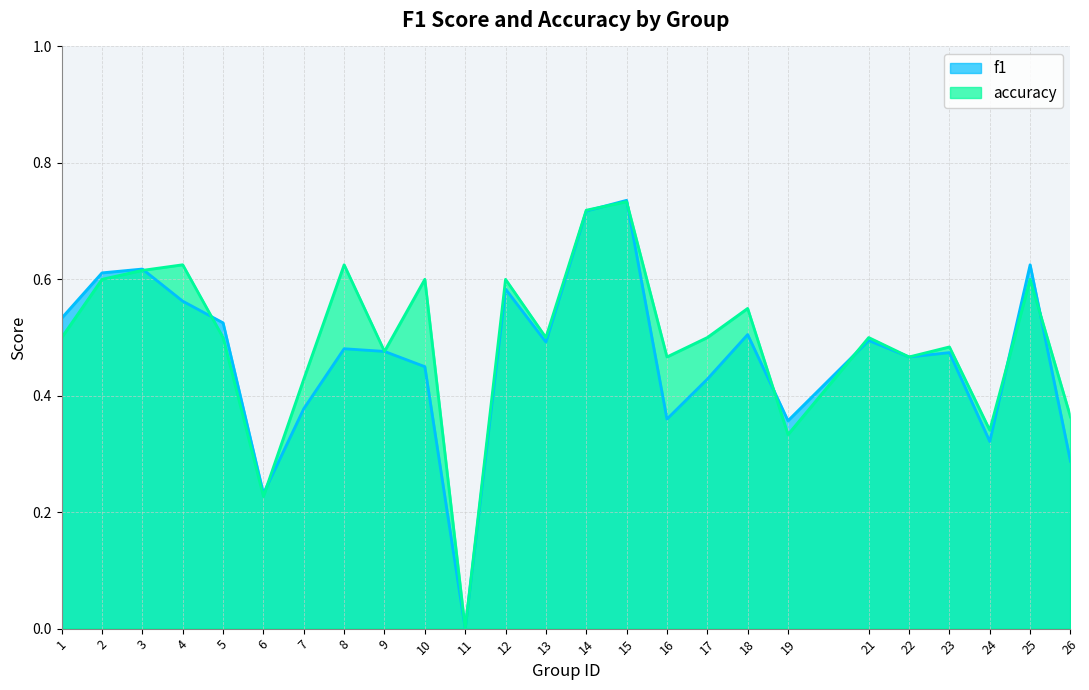

What is the difference between the maximum and minimum values in the f1 series?

0.7